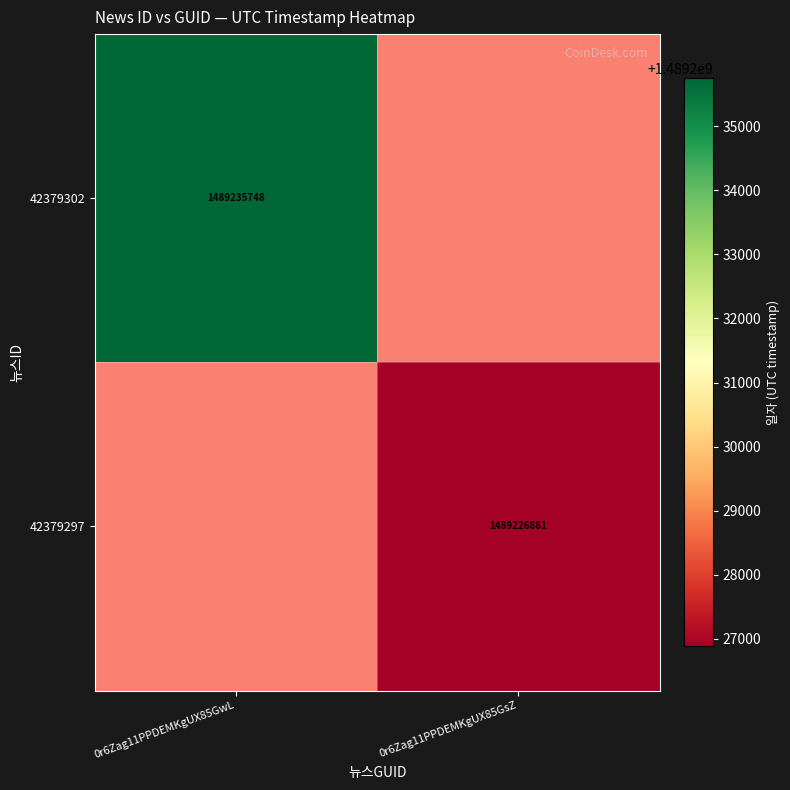

True or false: 42379297 has a value of 2258701842 at 0r6Zag11PPDEMKgUX85GsZ.

False